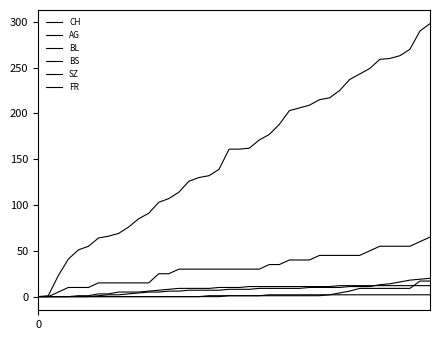

At which category does the chart reach its peak across all series?

39